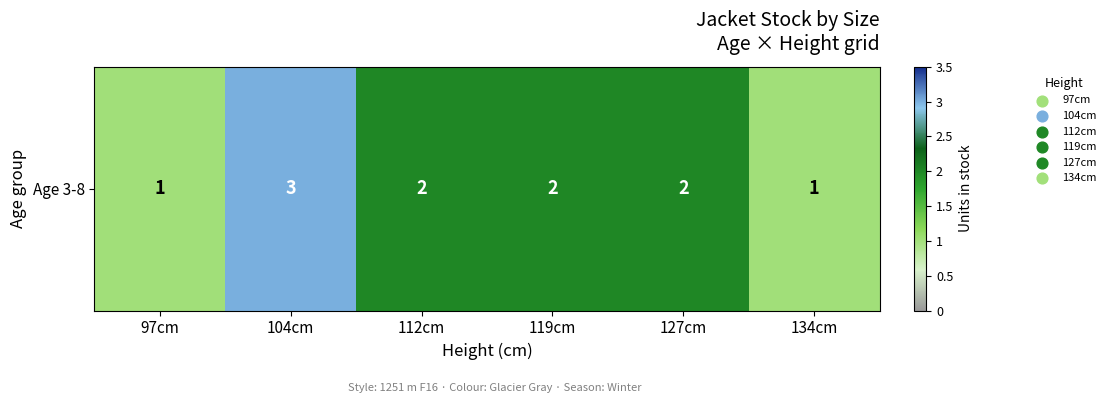

Count the number of categories in the chart.

6